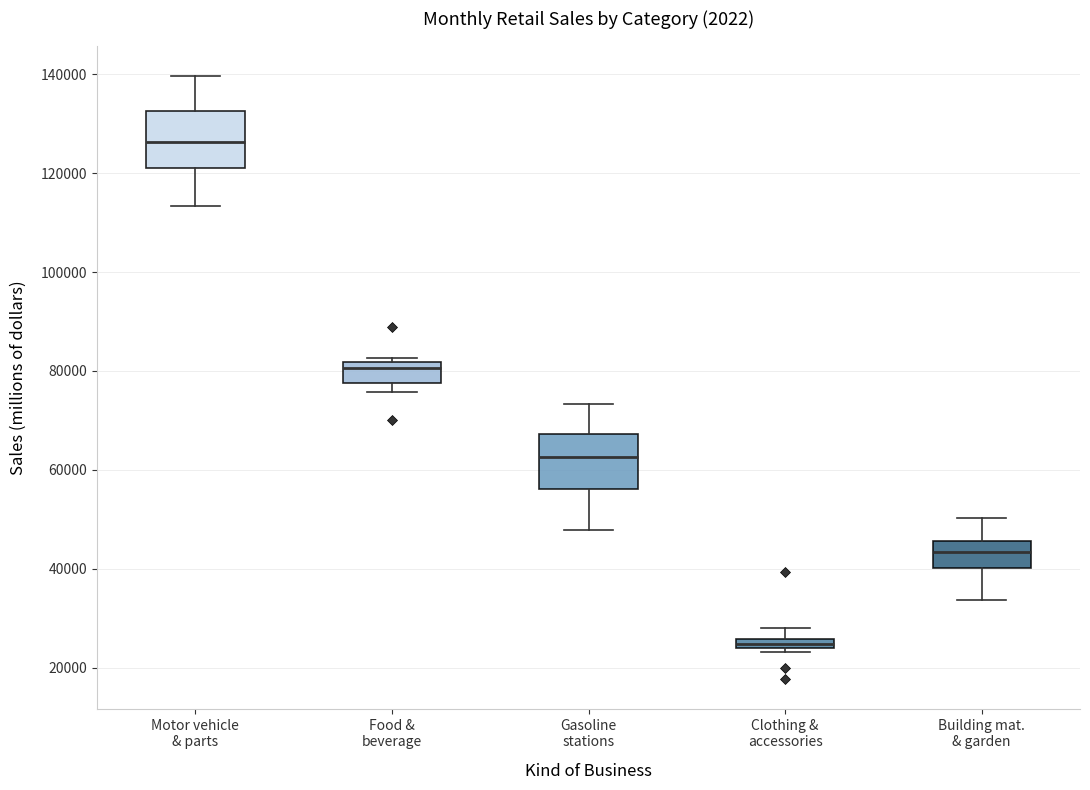

Where does the median line of the box for Food & beverage sit on the y-axis? The values are not printed on the chart, so give them approximately, as read against the axis.

80000